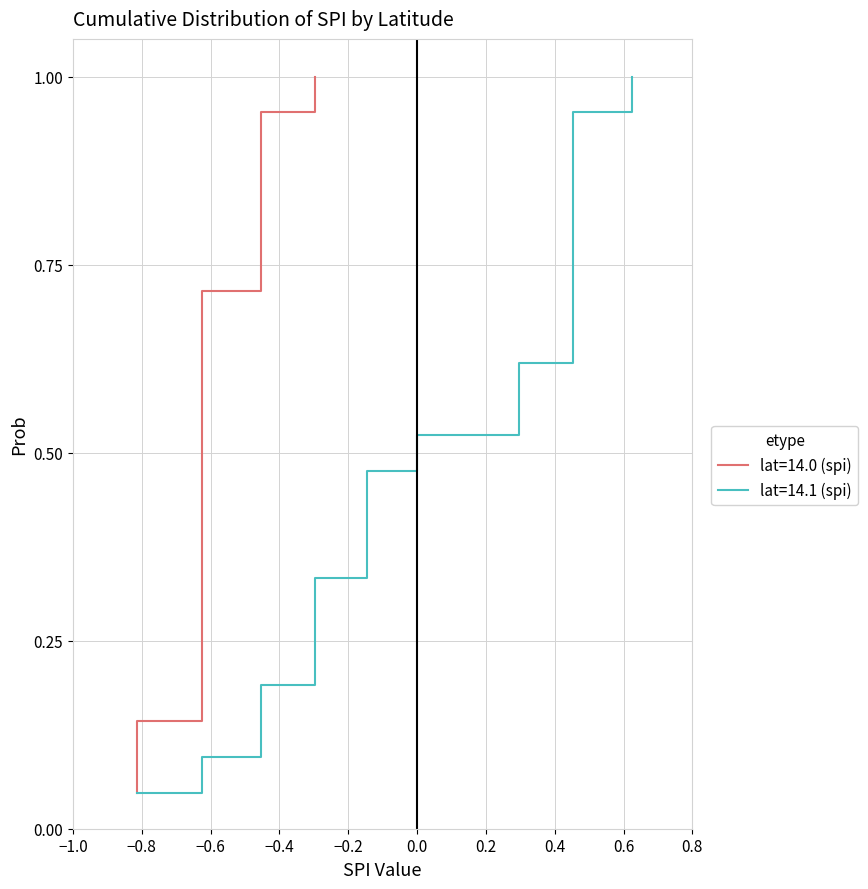

Reading left to right, what are all the values shown in this chart?

lat=14.0 (spi): -0.8	-0.6	-0.6	-0.6	-0.6	-0.6	-0.6	-0.8	-0.5	-0.5	-0.5	-0.5	-0.5	-0.6	-0.6	-0.6	-0.6	-0.8	-0.6	-0.6	-0.3
lat=14.1 (spi): -0.3	-0.1	0.0	0.3	0.3	0.5	0.5	0.5	0.5	0.6	0.5	0.5	0.5	-0.1	-0.1	-0.3	-0.3	-0.5	-0.8	-0.6	-0.5